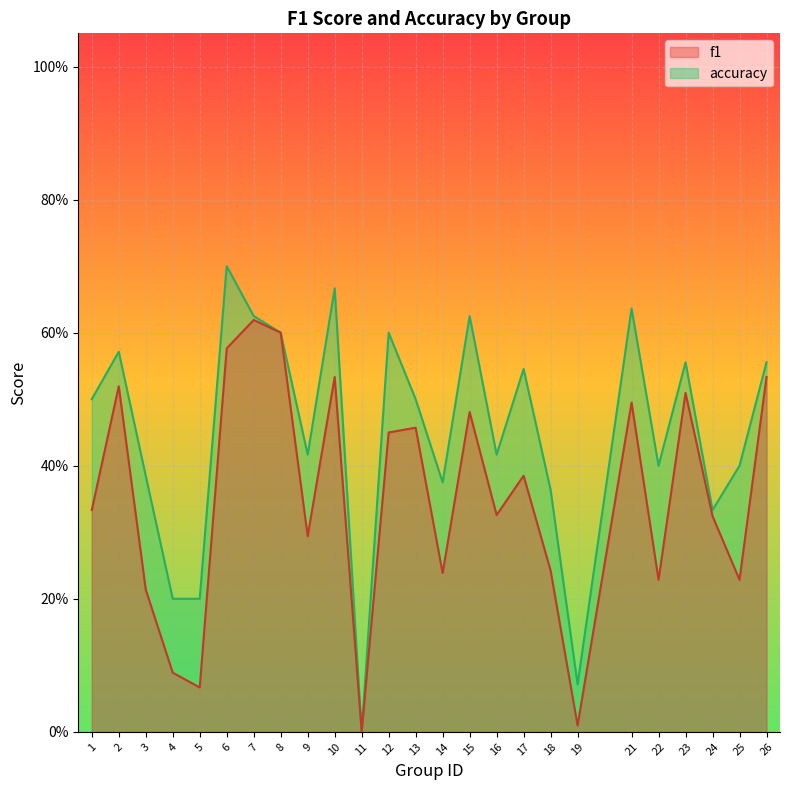

True or false: accuracy and f1 cross at least once.

False